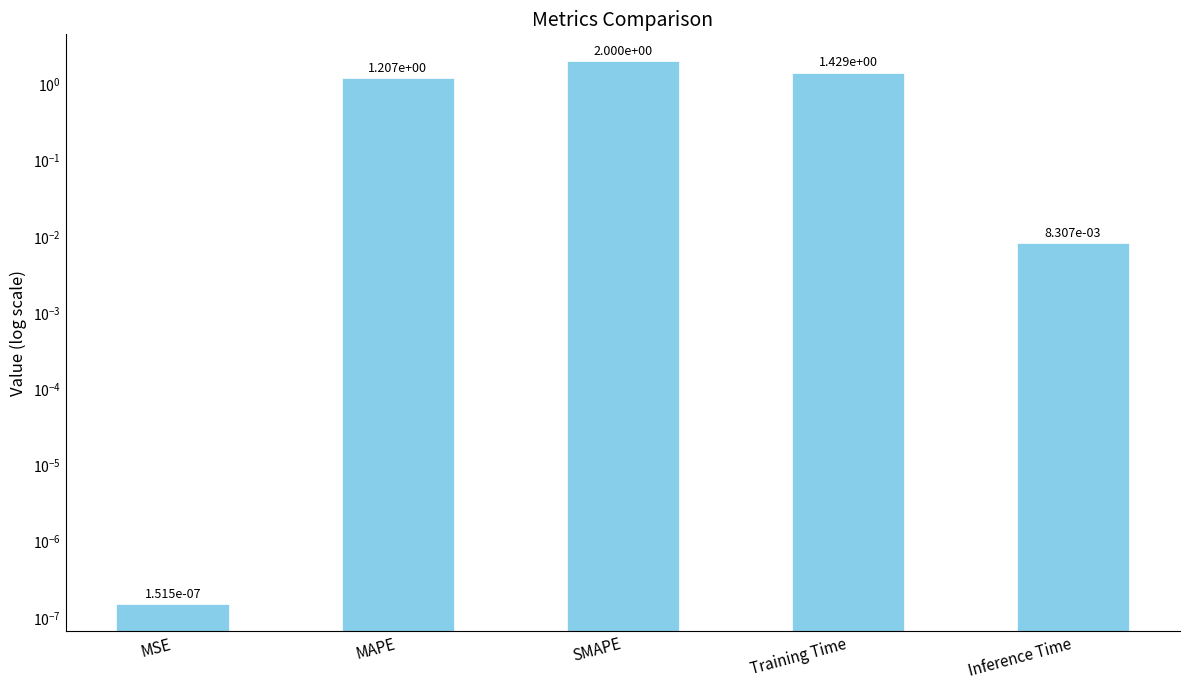

How many bars are there in total?

5